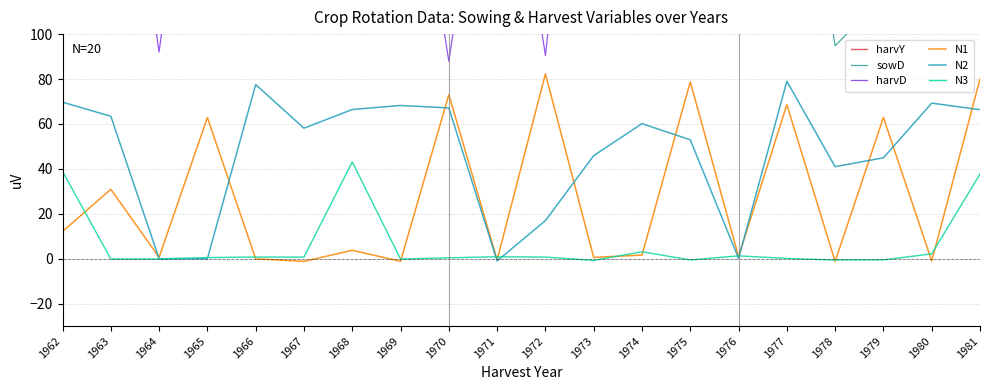

True or false: N1 and N3 intersect in this chart.

True